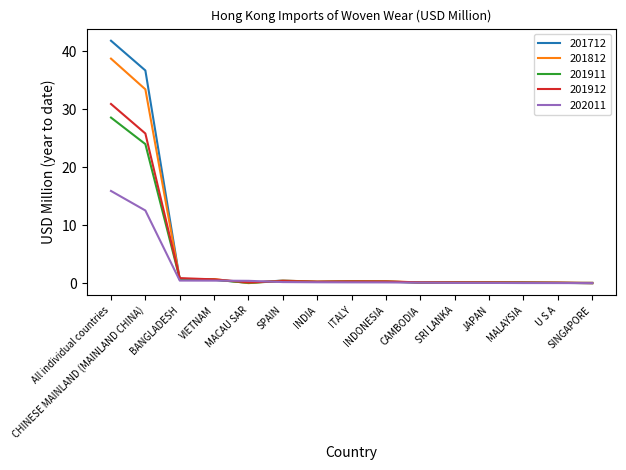

What is the average value of the 201812 series?

5.1